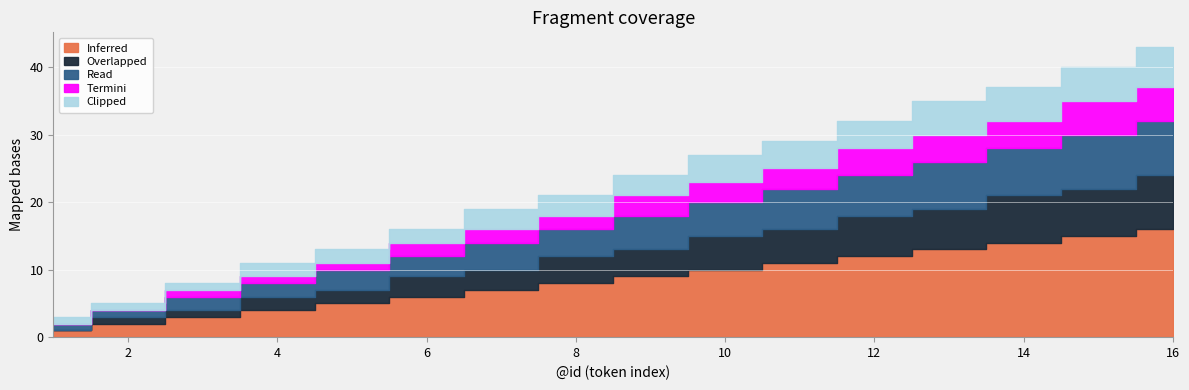

At how many categories does at least one series exceed 12?

4